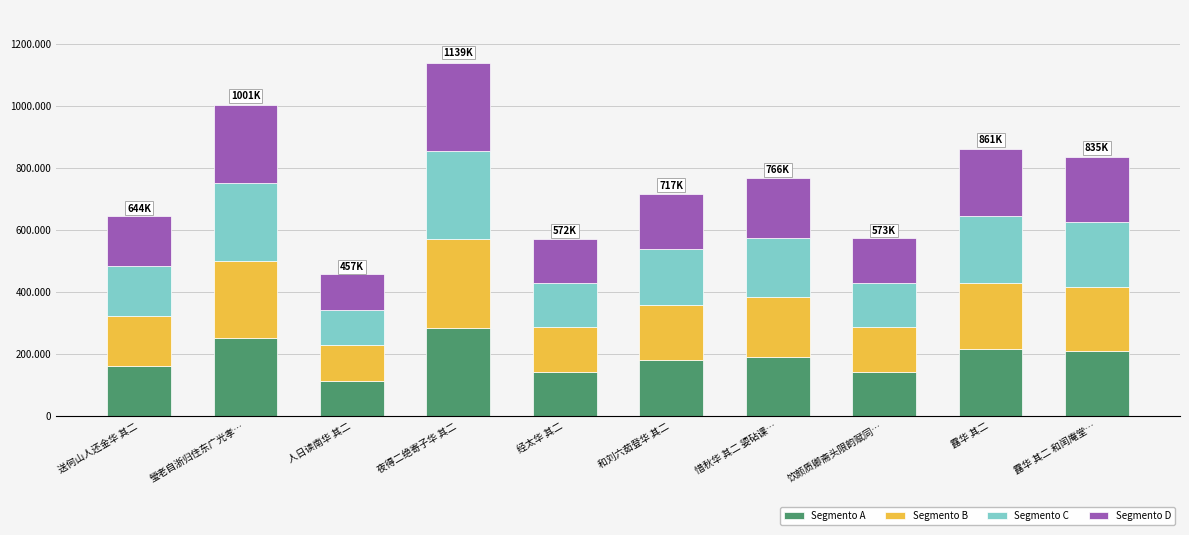

Are the bars horizontal?

No